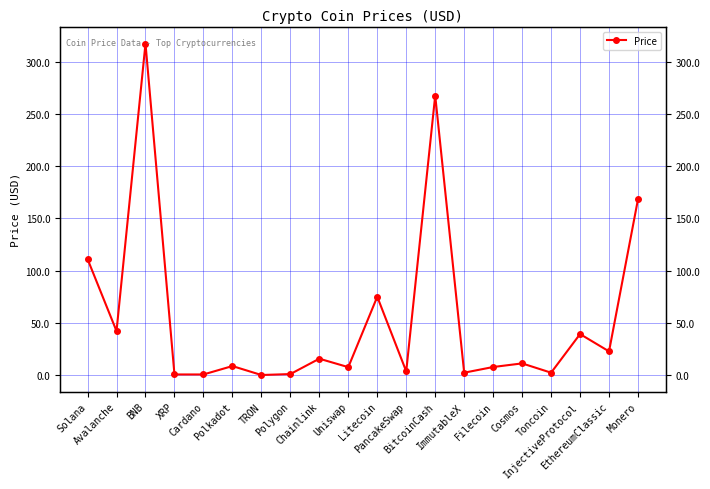

Where is the first local maximum?

BNB